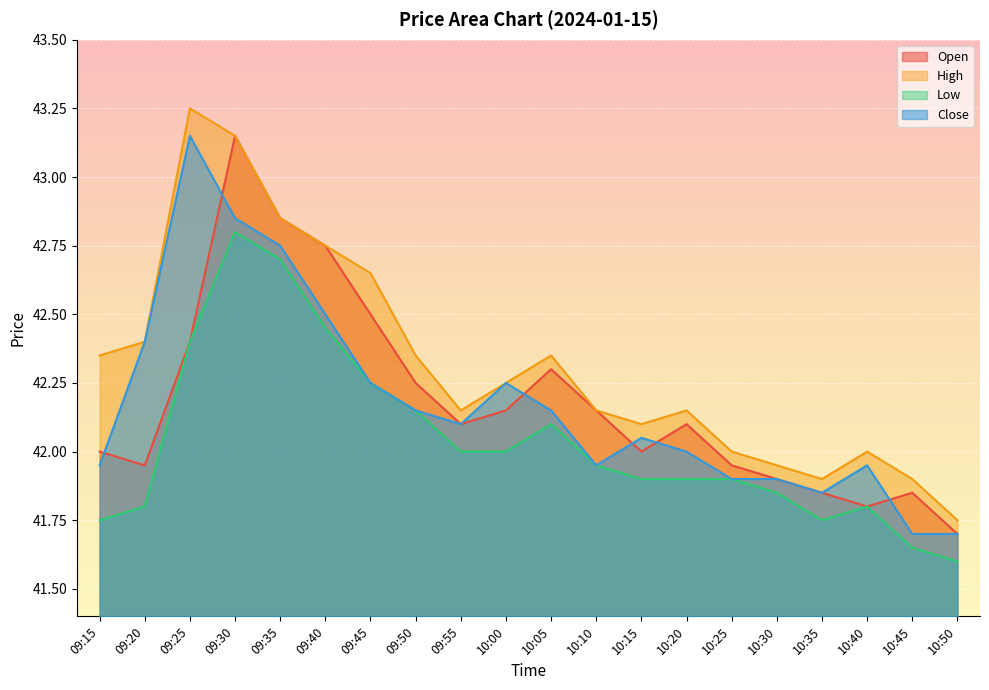

The value of Close at 09:25 is 43.1. True or false?

True